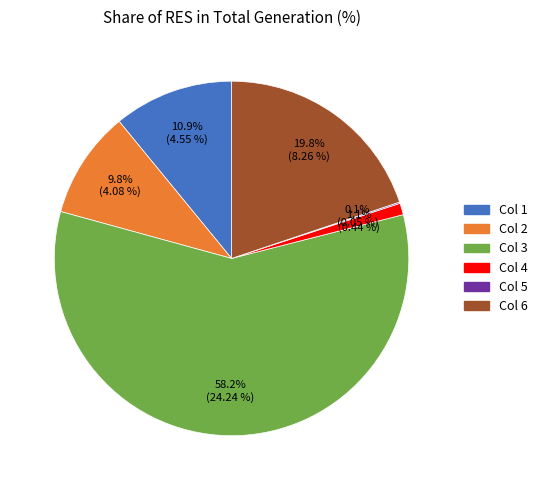

Is there a majority slice in this chart?

Yes